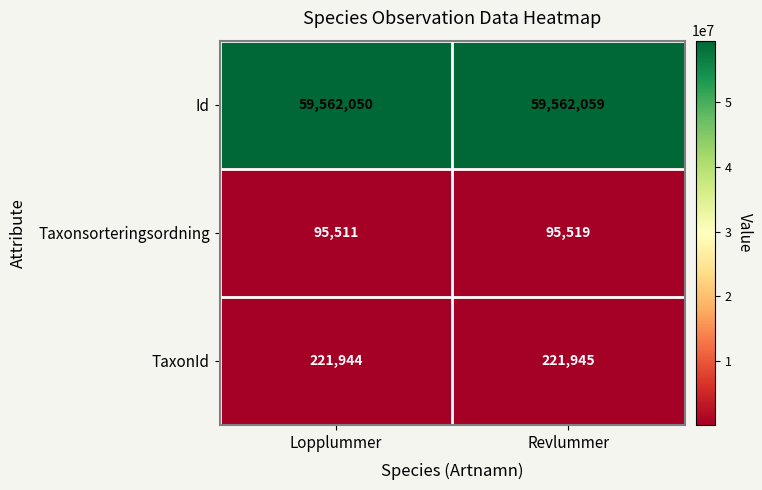

Reading left to right, what are all the values shown in this chart?

Id: 59562050	59562059
Taxonsorteringsordning: 95511	95519
TaxonId: 221944	221945